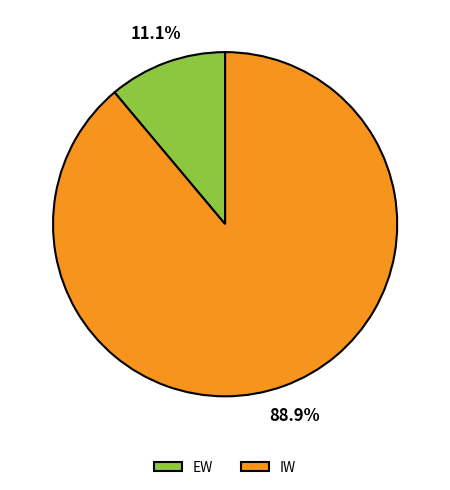

Count the number of slices in the pie.

2